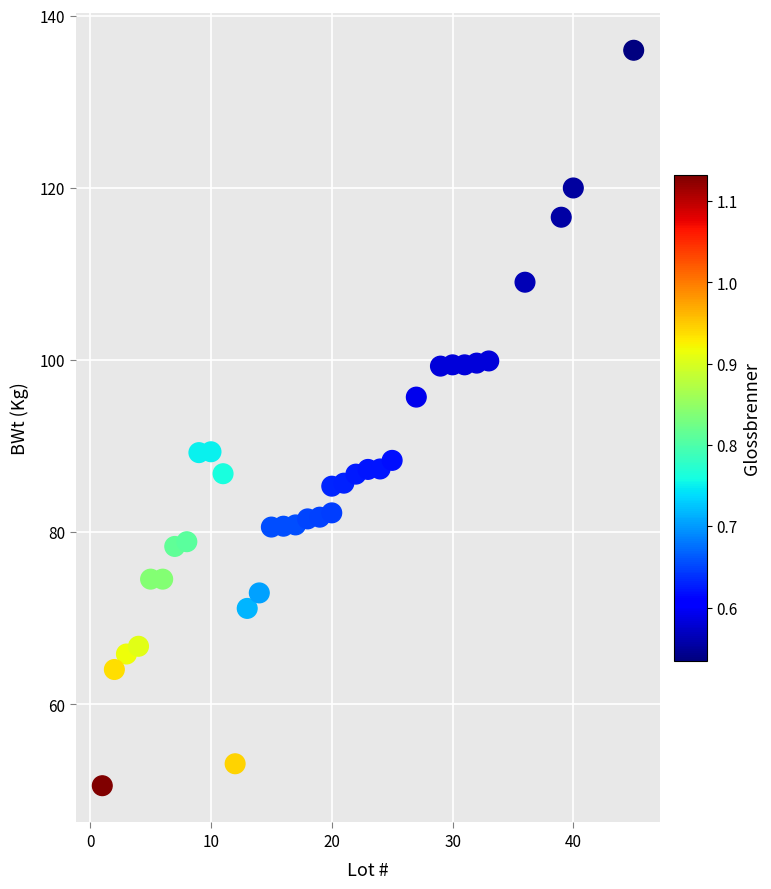

What is the range of X values (max minus min)?

44.0